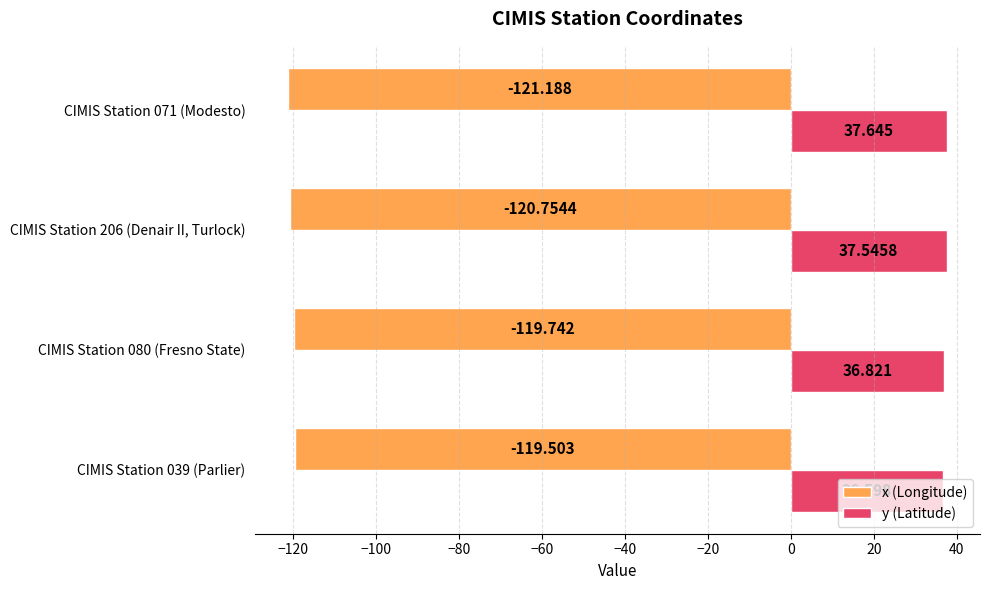

At which category does the chart reach its peak across all series?

CIMIS Station 071 (Modesto)